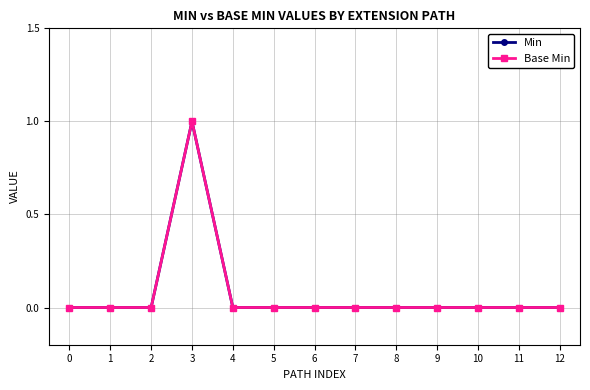

Is this an area chart (filled region under the line)?

No